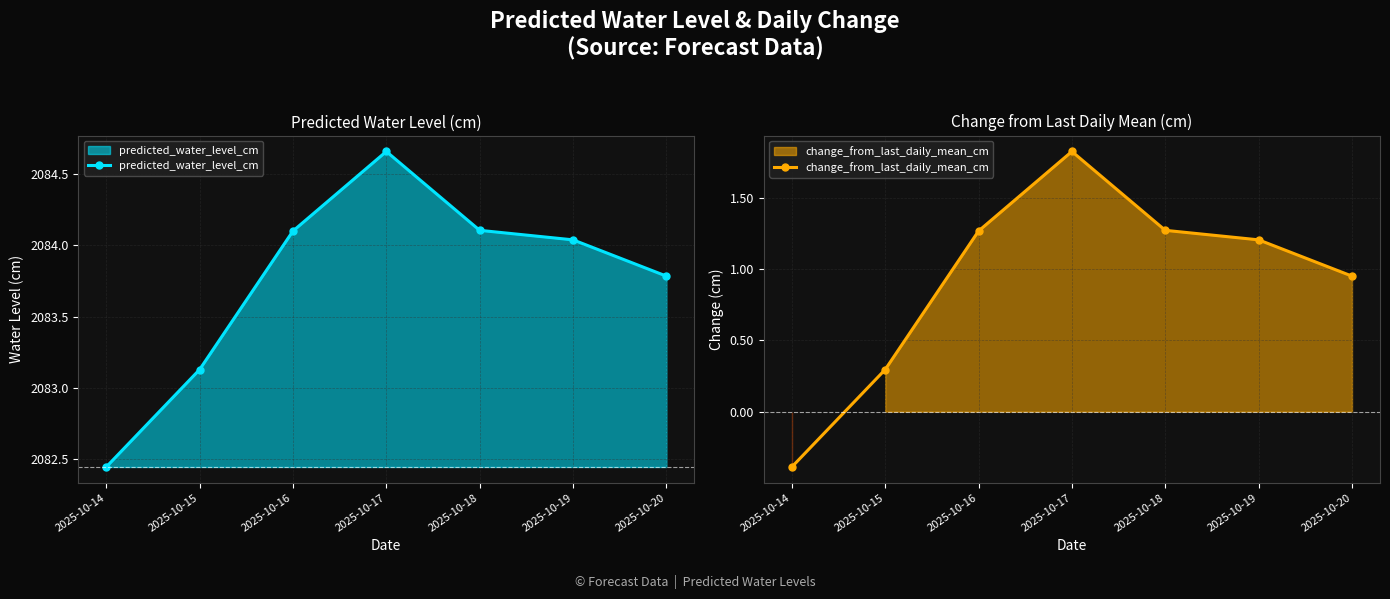

Does the chart display data point markers on the line(s)?

Yes